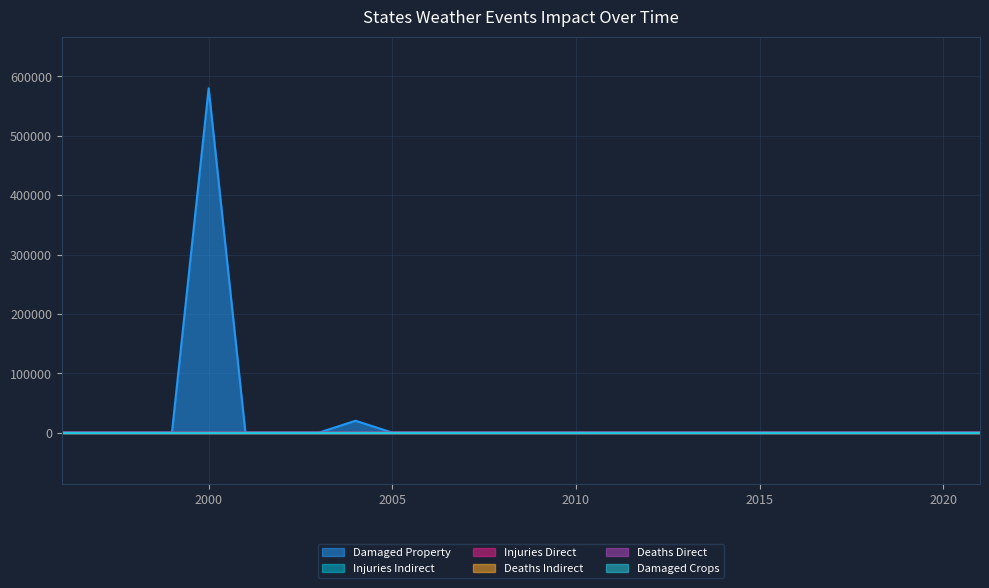

What is the maximum value for states_total_damaged_property?

580000